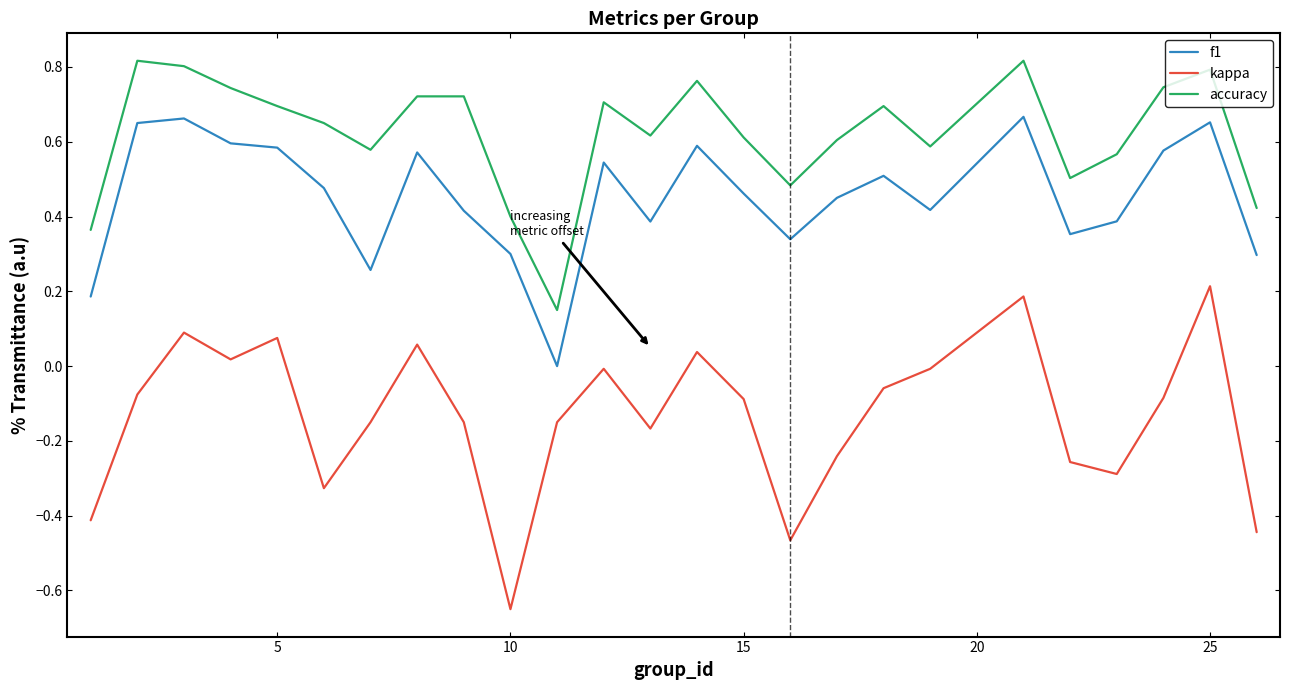

Which series has the largest range (max minus min)?

kappa